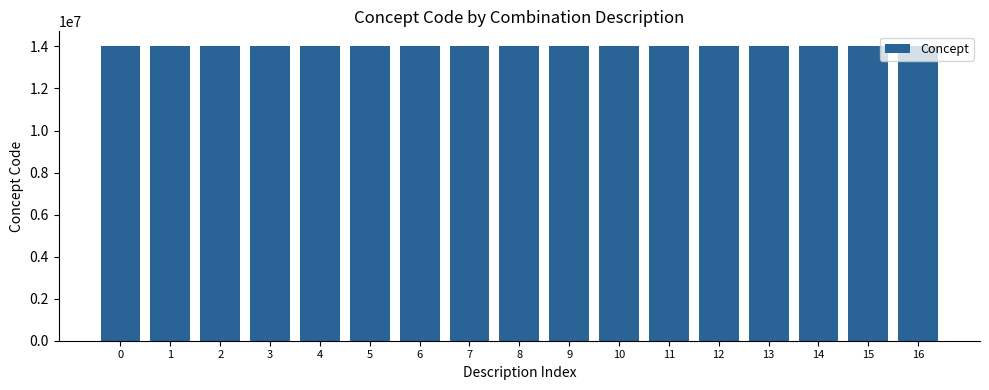

How many series are shown in this chart?

1